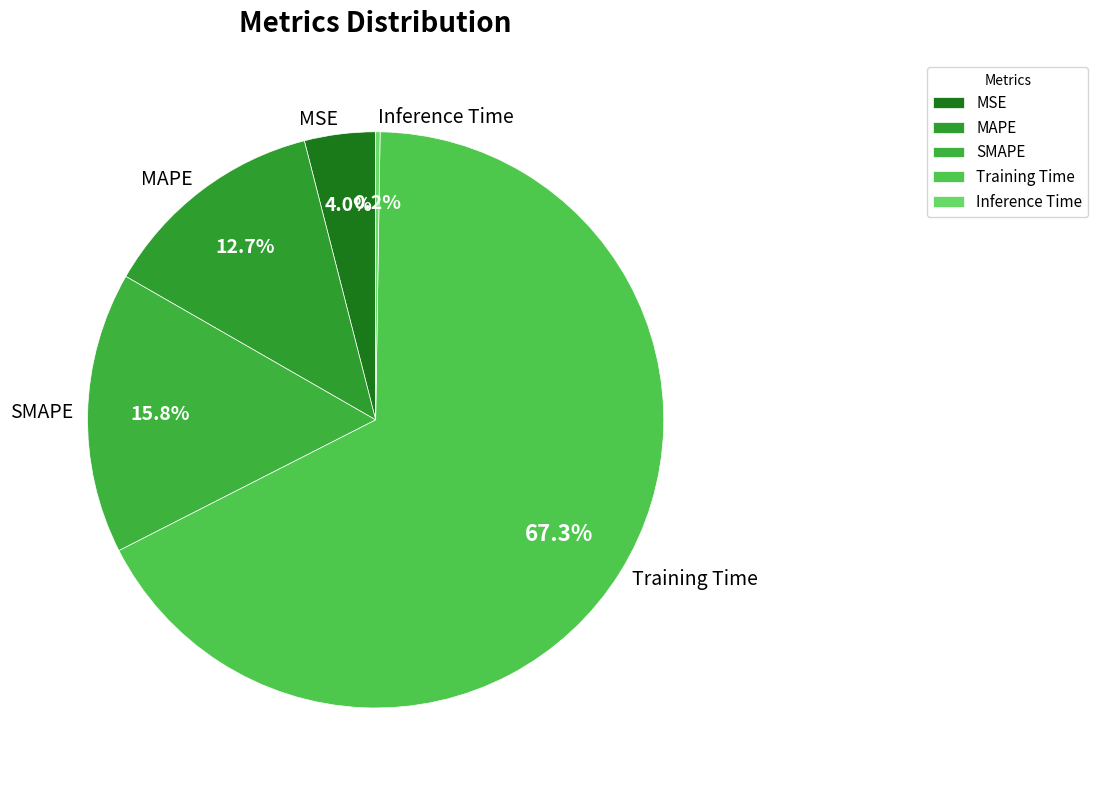

Approximately how many times larger is the value at MSE compared to Training Time?

0.1